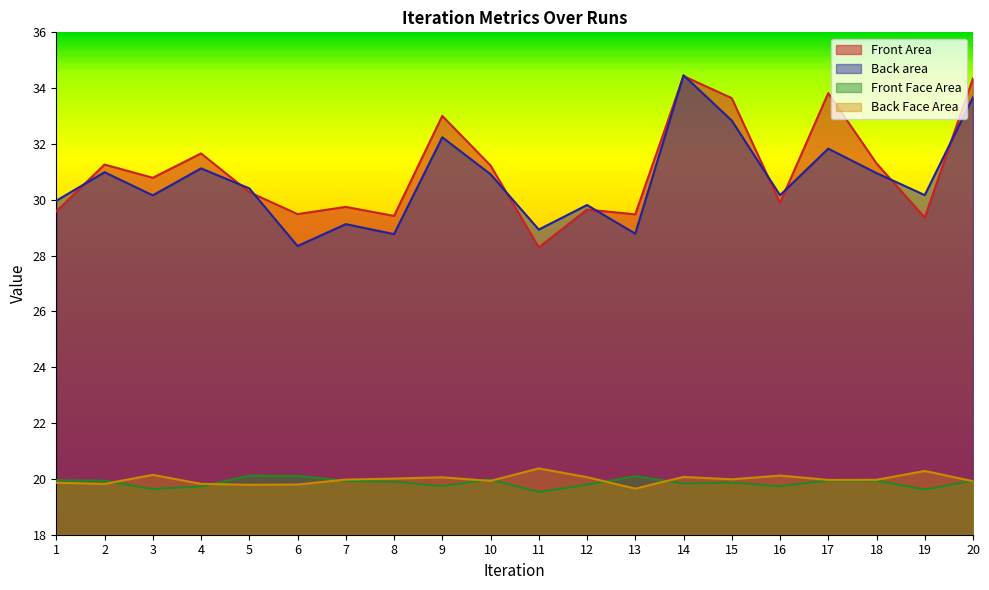

The value of Front Area at 15 is 33.6. True or false?

True